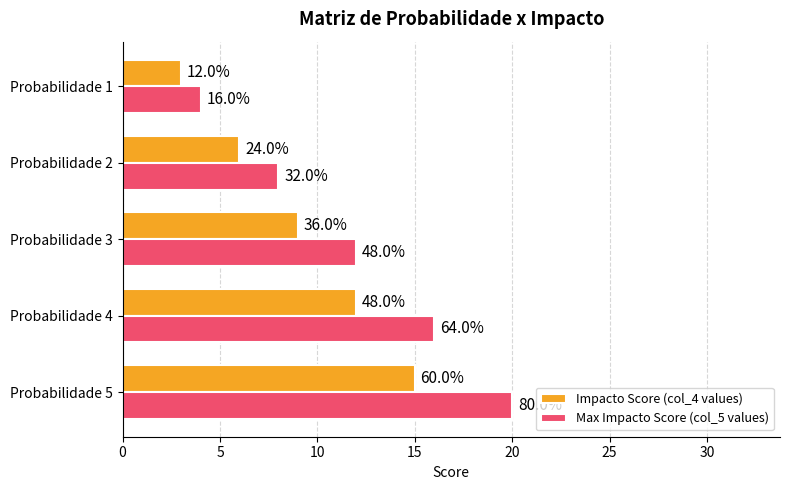

What are all the series names shown in the legend?

Impacto Score (col_4 values), Max Impacto Score (col_5 values)